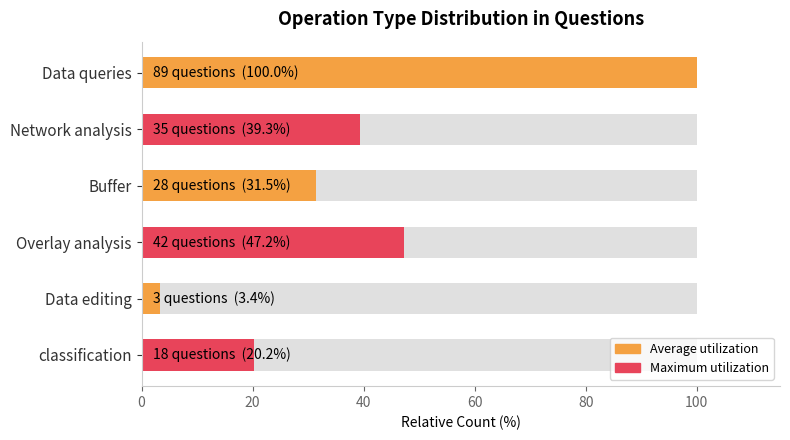

What is the change in value from Data queries to Network analysis?

-60.7